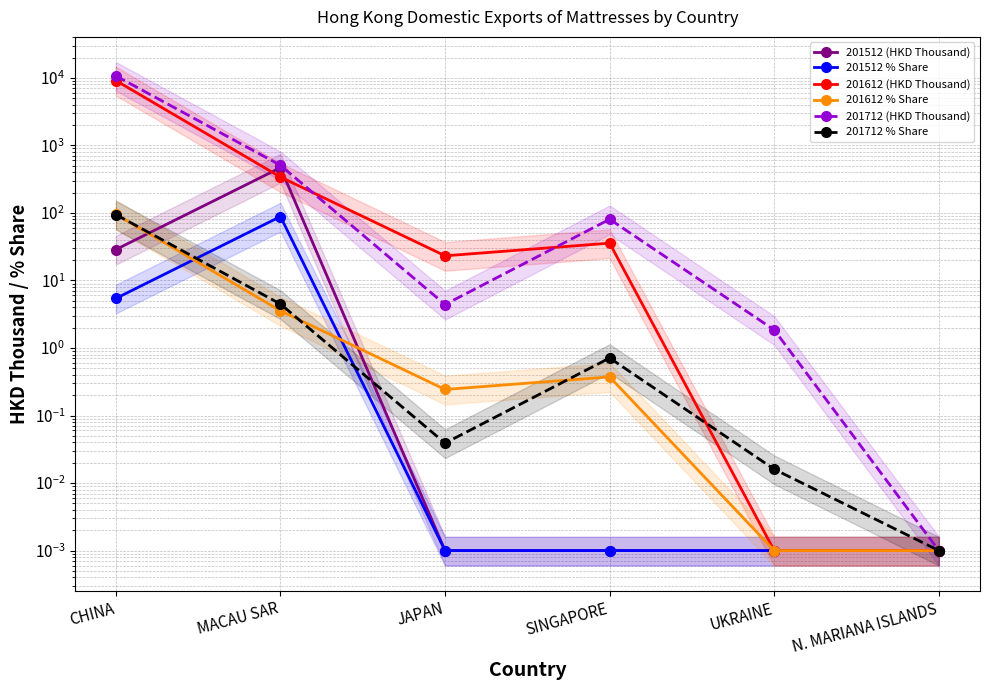

Rank the categories by 201512 (HKD Thousand) value from lowest to highest.

JAPAN, SINGAPORE, UKRAINE, N. MARIANA ISLANDS, CHINA, MACAU SAR